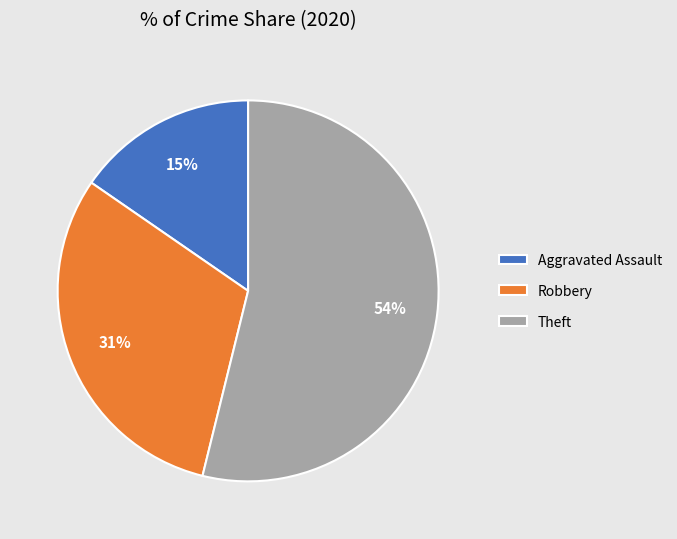

Count the number of slices in the pie.

3